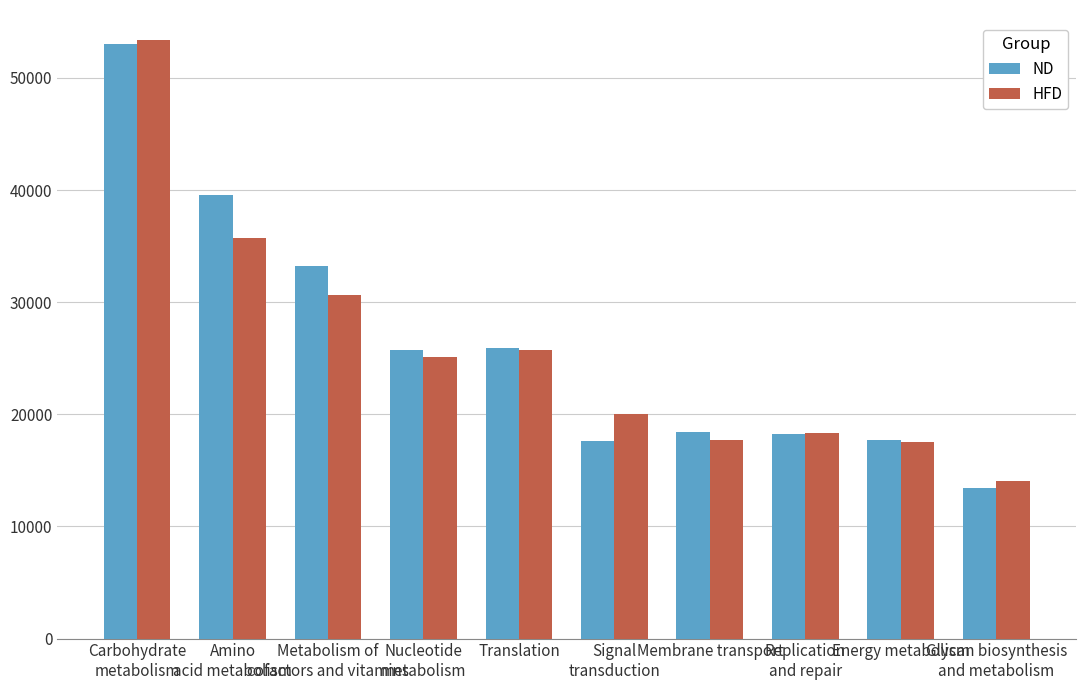

What is the difference between the maximum and second lowest values in the ND series?

35426.0